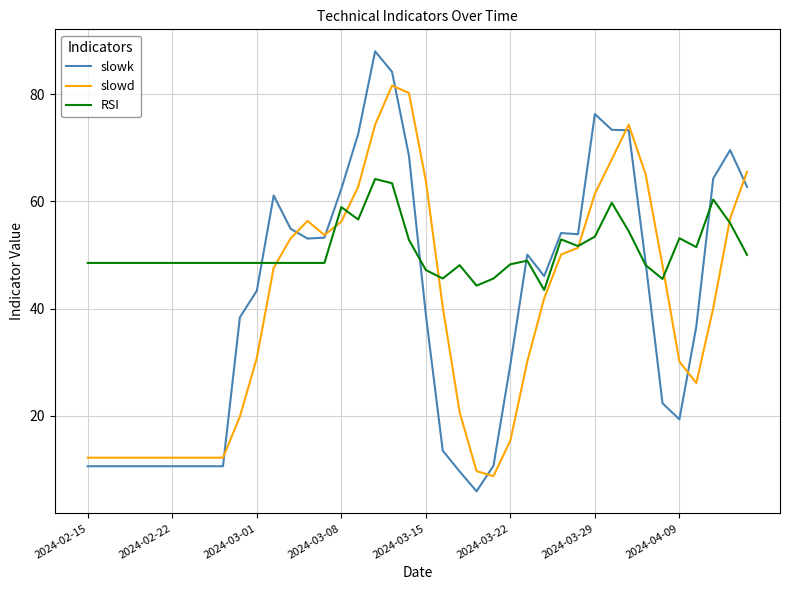

True or false: slowk has more than 2 points higher than both neighbors.

True